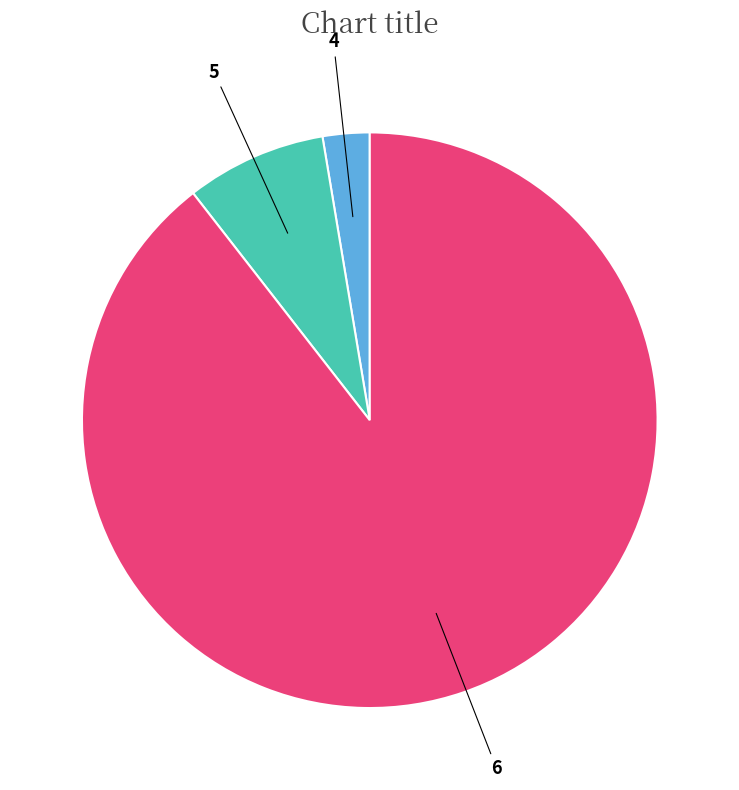

Does any single category account for the majority?

Yes